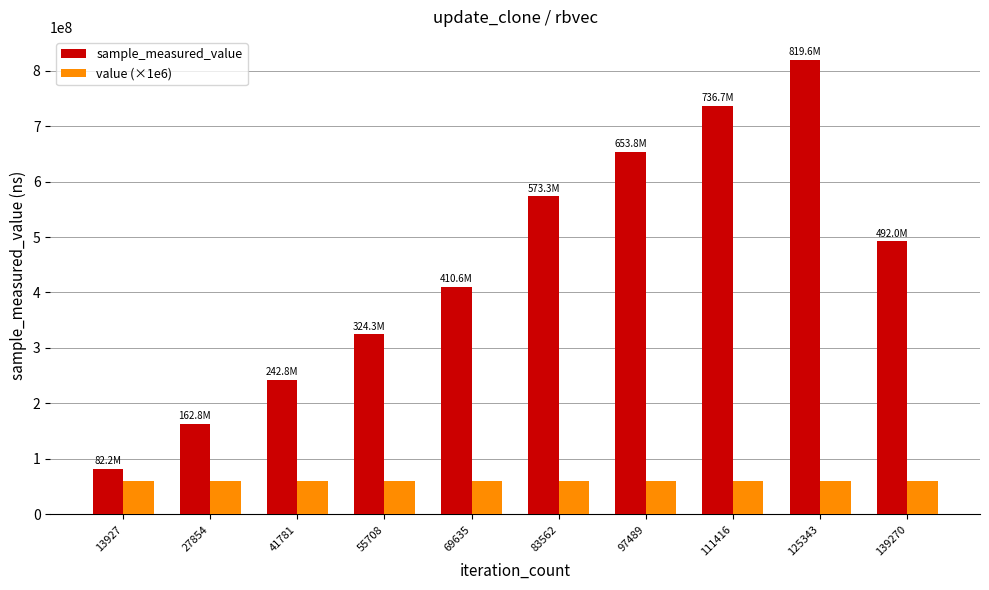

Which series has the widest spread of values?

sample_measured_value